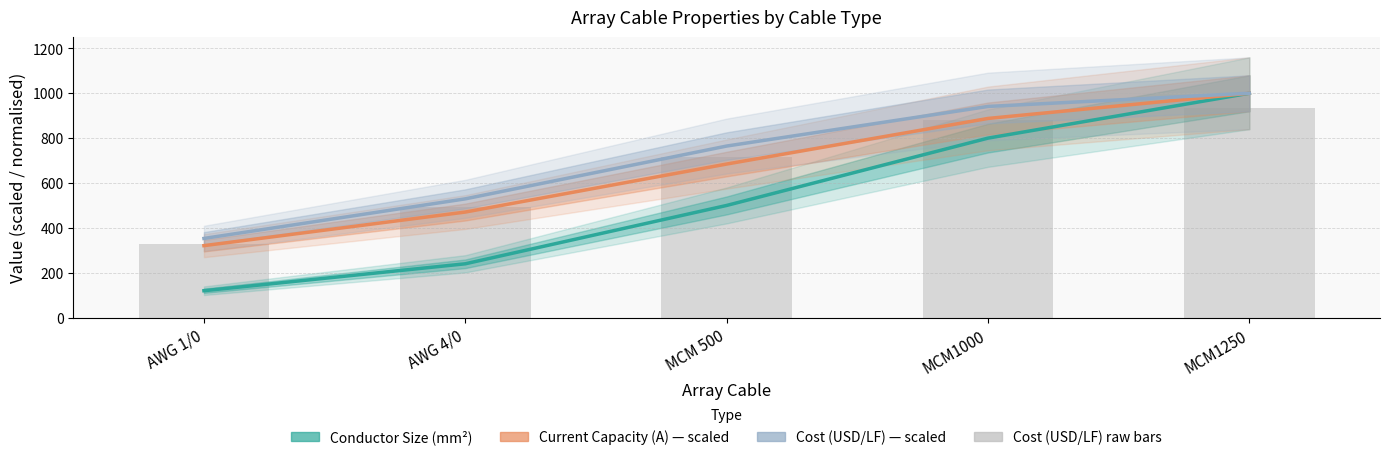

List the labels in order of Cost (USD/LF) raw value, largest first.

MCM1250, MCM1000, MCM 500, AWG 4/0, AWG 1/0